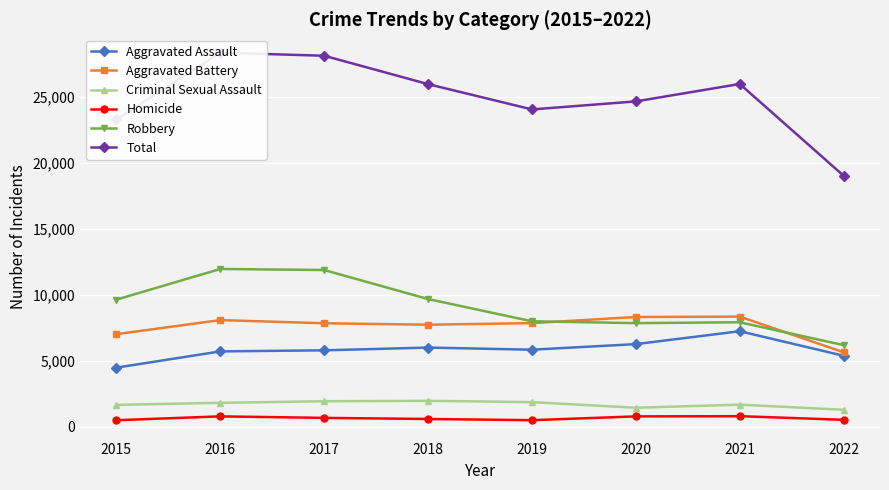

Which label corresponds to the smallest value in the chart?

2015